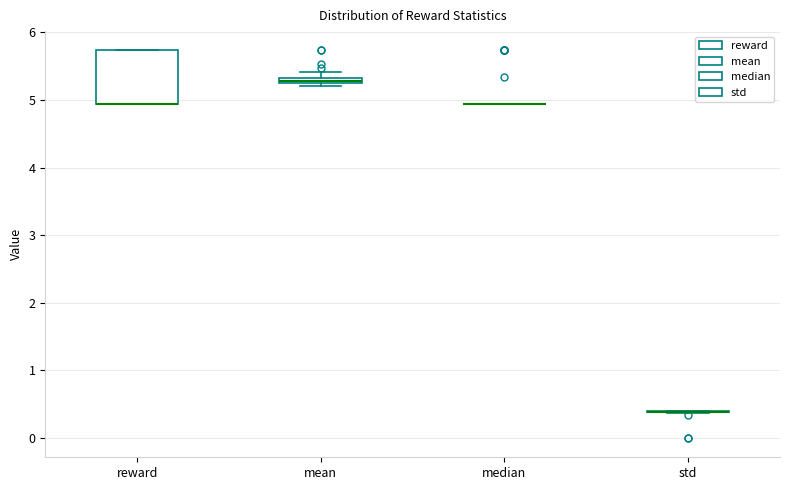

Comparing the boxes themselves (not the whiskers), which one is the tallest?

reward